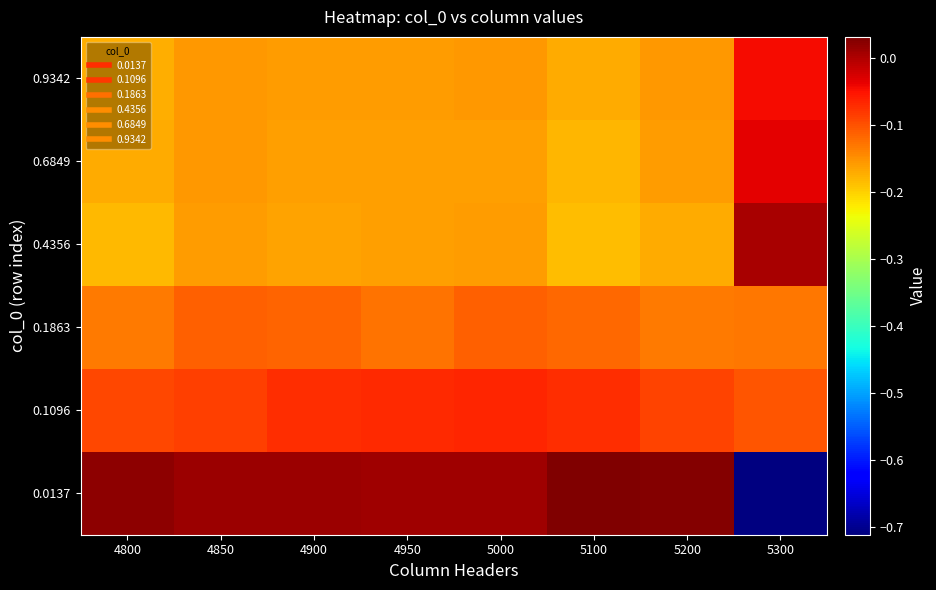

Reading left to right, what are all the values shown in this chart?

0.0137: 4800=0.0	4850=0.0	4900=0.0	4950=0.0	5000=0.0	5100=0.0	5200=0.0	5300=-0.7
0.1096: 4800=-0.1	4850=-0.1	4900=-0.1	4950=-0.1	5000=-0.1	5100=-0.1	5200=-0.1	5300=-0.1
0.1863: 4800=-0.1	4850=-0.1	4900=-0.1	4950=-0.1	5000=-0.1	5100=-0.1	5200=-0.1	5300=-0.1
0.4356: 4800=-0.2	4850=-0.2	4900=-0.2	4950=-0.2	5000=-0.2	5100=-0.2	5200=-0.2	5300=0.0
0.6849: 4800=-0.2	4850=-0.2	4900=-0.2	4950=-0.2	5000=-0.2	5100=-0.2	5200=-0.2	5300=-0.0
0.9342: 4800=-0.2	4850=-0.2	4900=-0.2	4950=-0.2	5000=-0.2	5100=-0.2	5200=-0.2	5300=-0.0